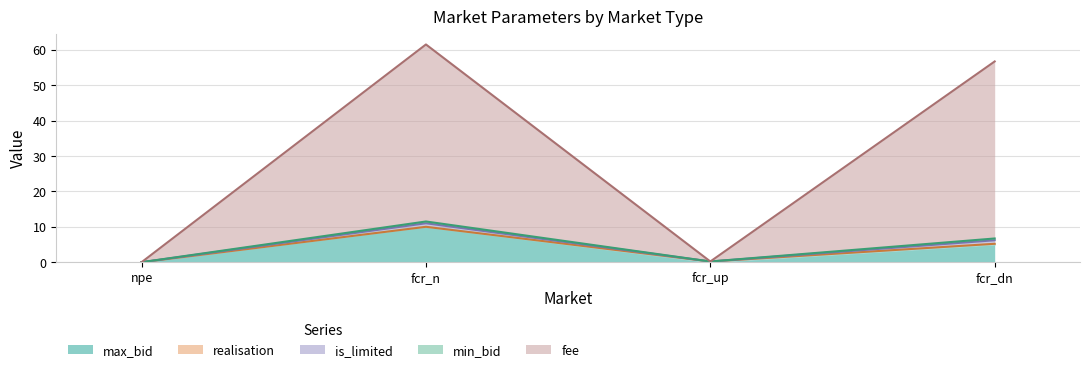

Where do fee and realisation first cross each other?

fcr_n and fcr_up